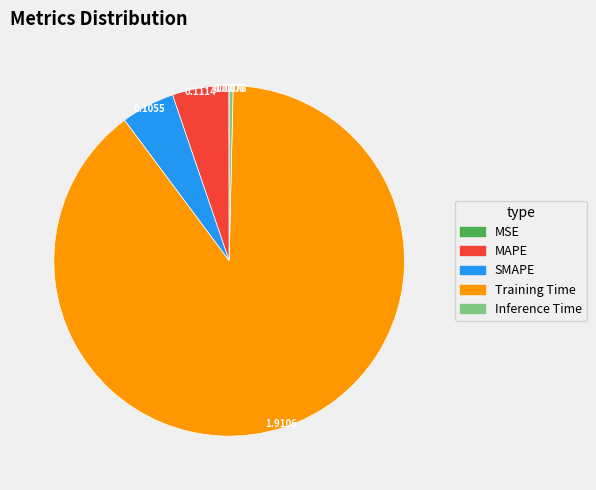

Do Inference Time and MAPE together represent more than half of the pie?

No